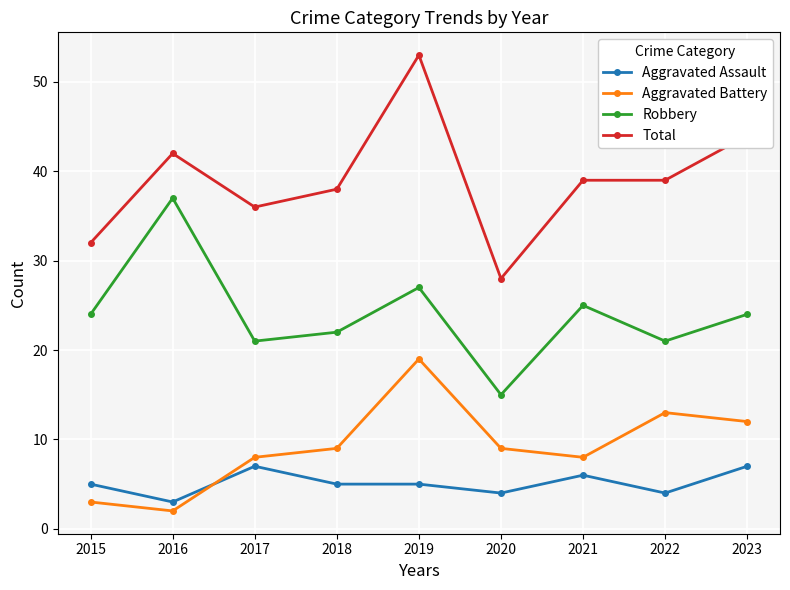

Between 2015 and 2023, which series saw the biggest shift?

Total